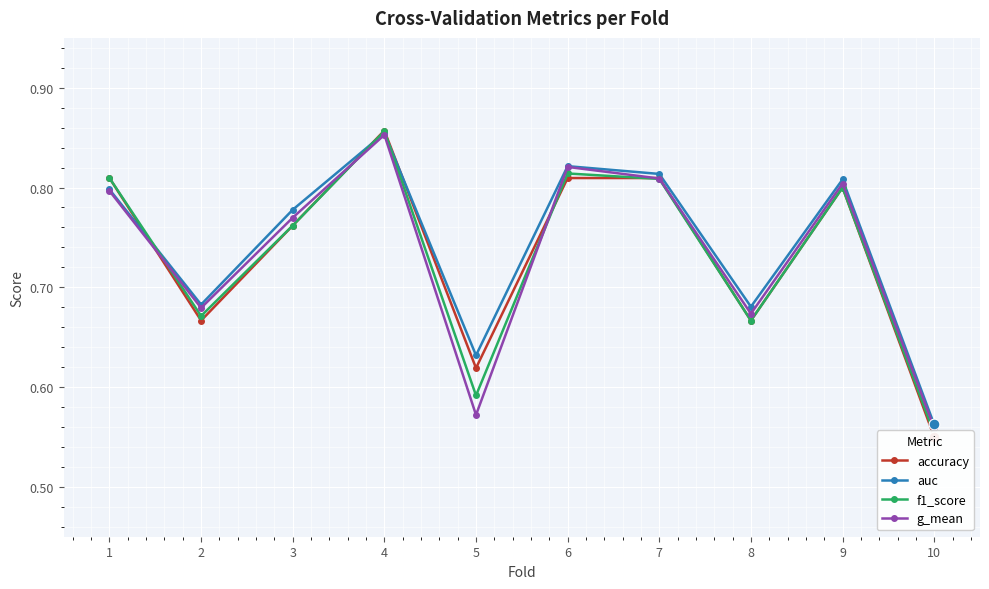

At which category is the sum across all series the highest?

4